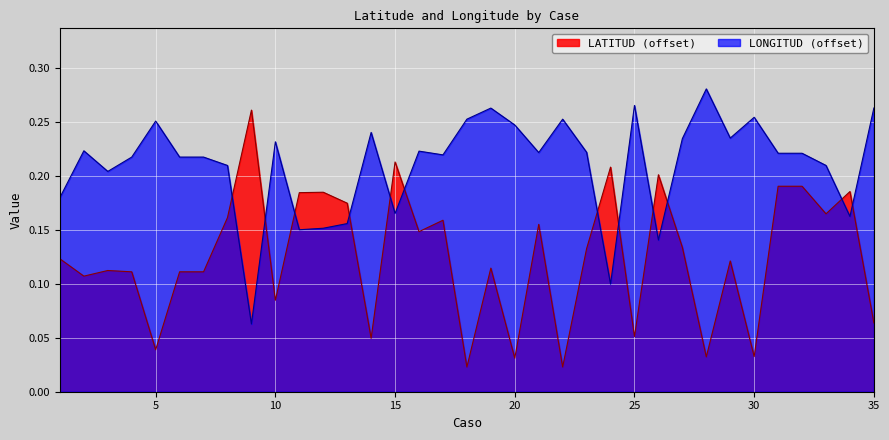

Which series has the widest spread of values?

LATITUD (offset)